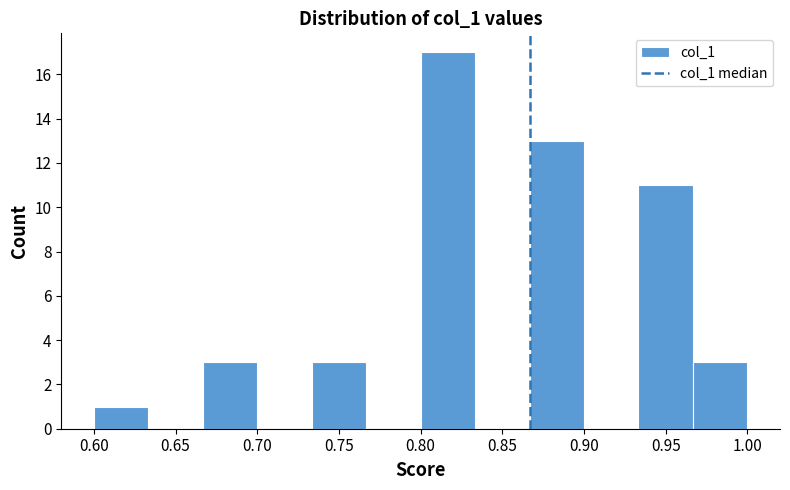

Reading left to right, transcribe this chart: for each bar, give the range it covers on the x-axis and its height. Neither the bar edges nor the heights are printed on the chart, so give them approximately, as read against the axes.

0.600 to 0.635: 1
0.635 to 0.665: 0
0.665 to 0.700: 3
0.700 to 0.735: 0
0.735 to 0.765: 3
0.765 to 0.800: 0
0.800 to 0.835: 17
0.835 to 0.865: 0
0.865 to 0.900: 13
0.900 to 0.935: 0
0.935 to 0.965: 11
0.965 to 1.000: 3